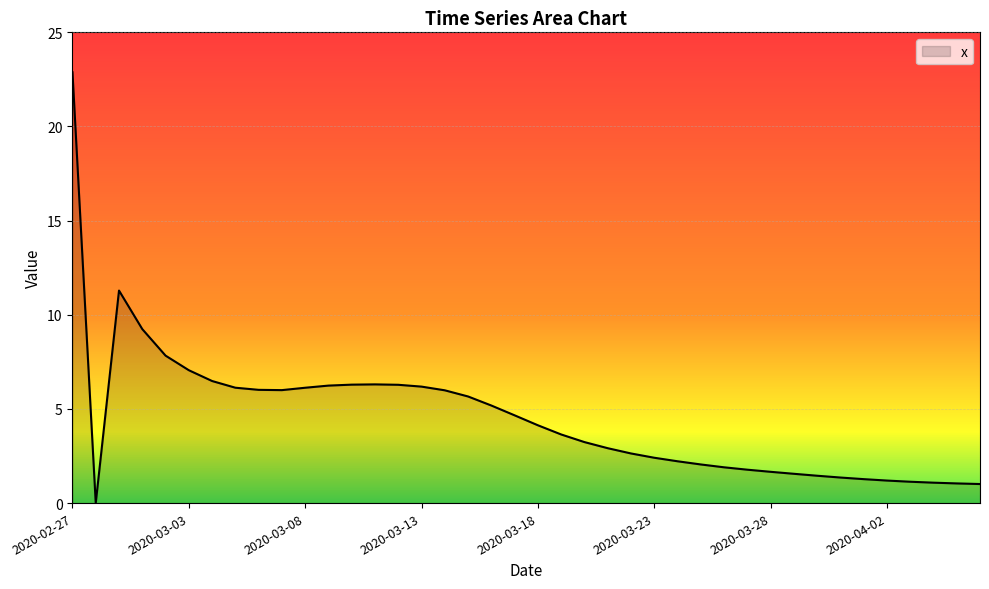

What is the greatest value displayed?

22.9